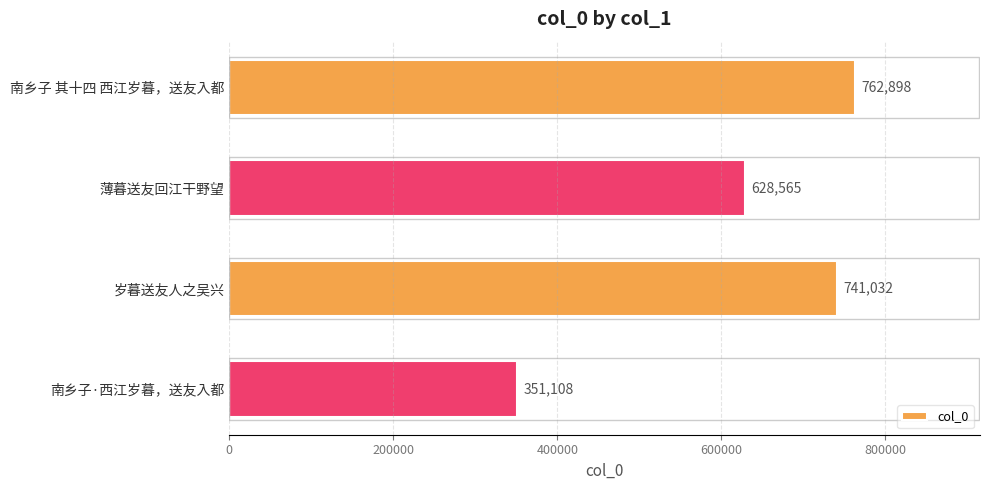

At which label is the value closest to 557003?

薄暮送友回江干野望